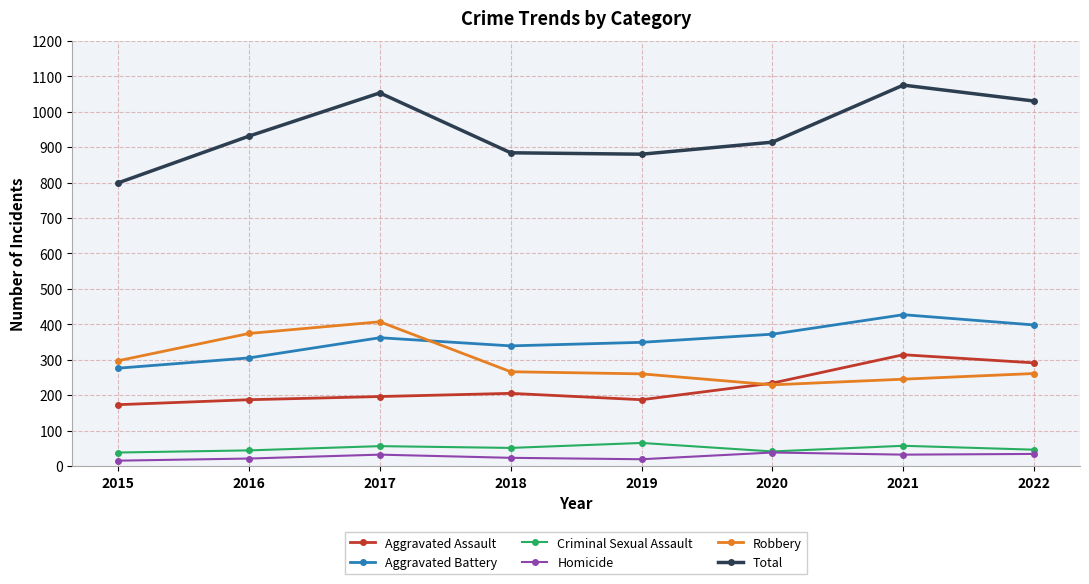

What are all the series names shown in the legend?

Aggravated Assault, Aggravated Battery, Criminal Sexual Assault, Homicide, Robbery, Total